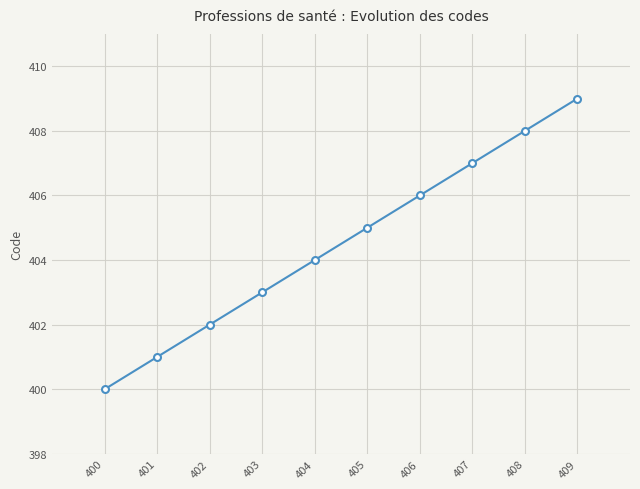

Is it true that the value at 402 is 402?

True